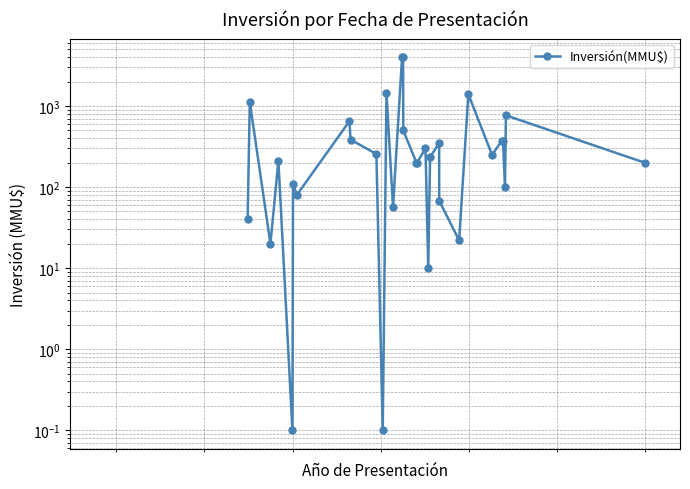

How many points are lower than both their immediate neighbors (excluding endpoints)?

9